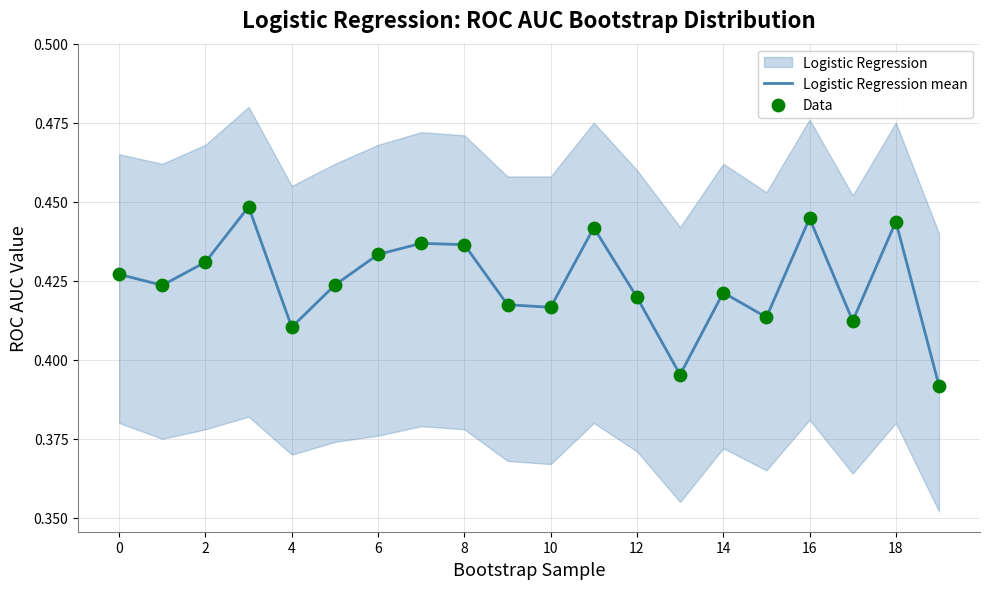

At how many categories does at least one series exceed 0?

20